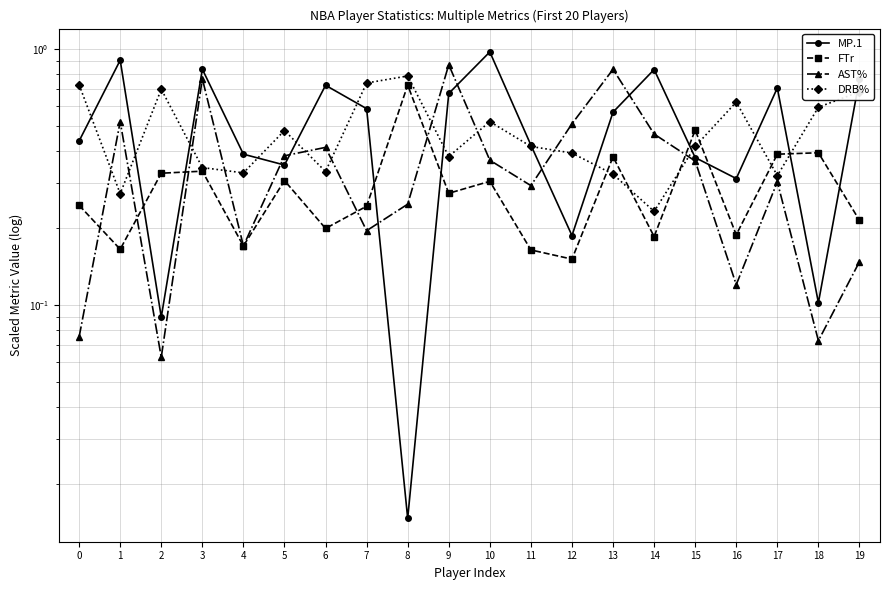

The FTr series shows 0.5 at 2. True or false?

False